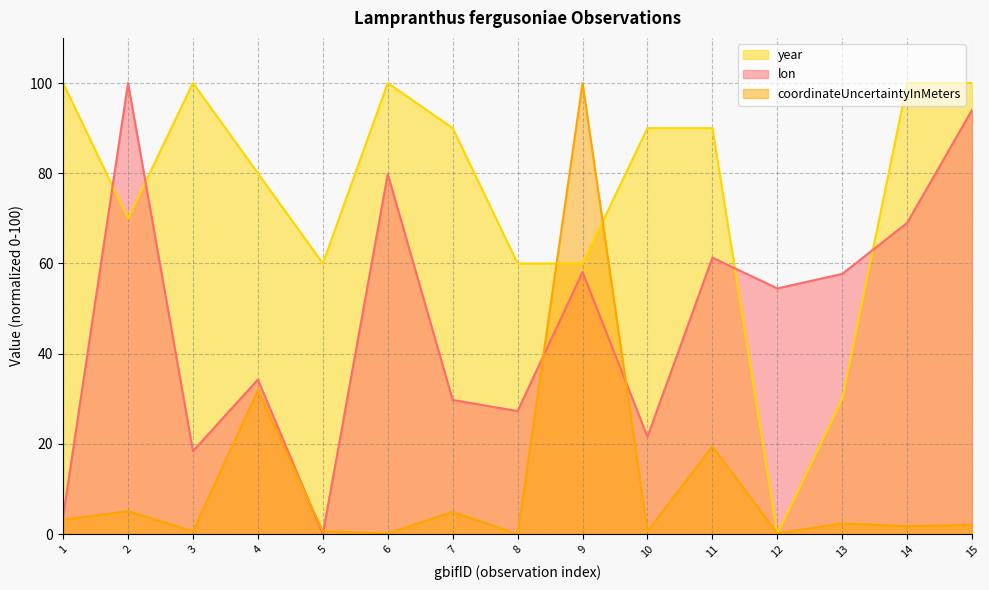

Which series changed the most between 12 and 14?

year